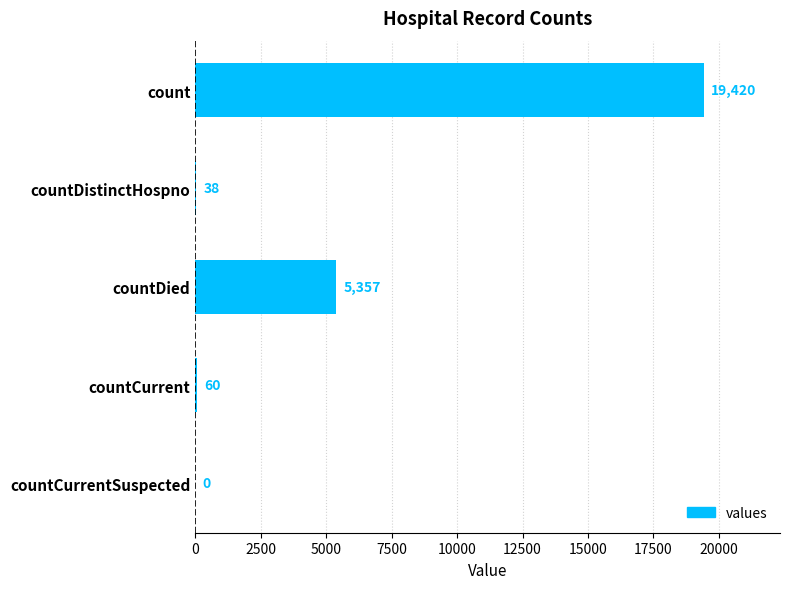

Is it true that the value at countDied is 7945?

False